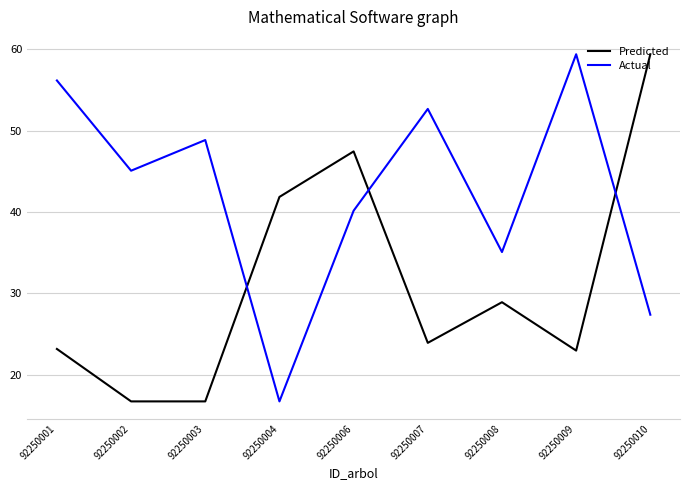

How many categories are shown in the chart?

9